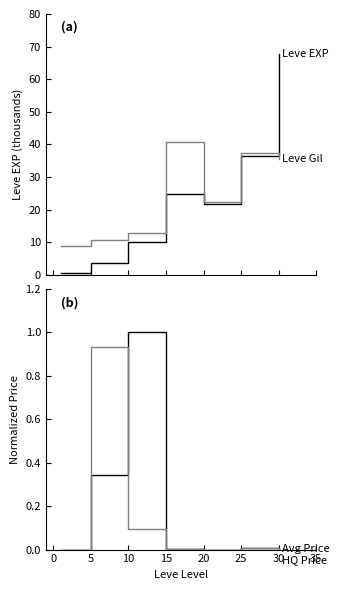

True or false: Avg Price (norm) has a value of 0.7 at 10.

False